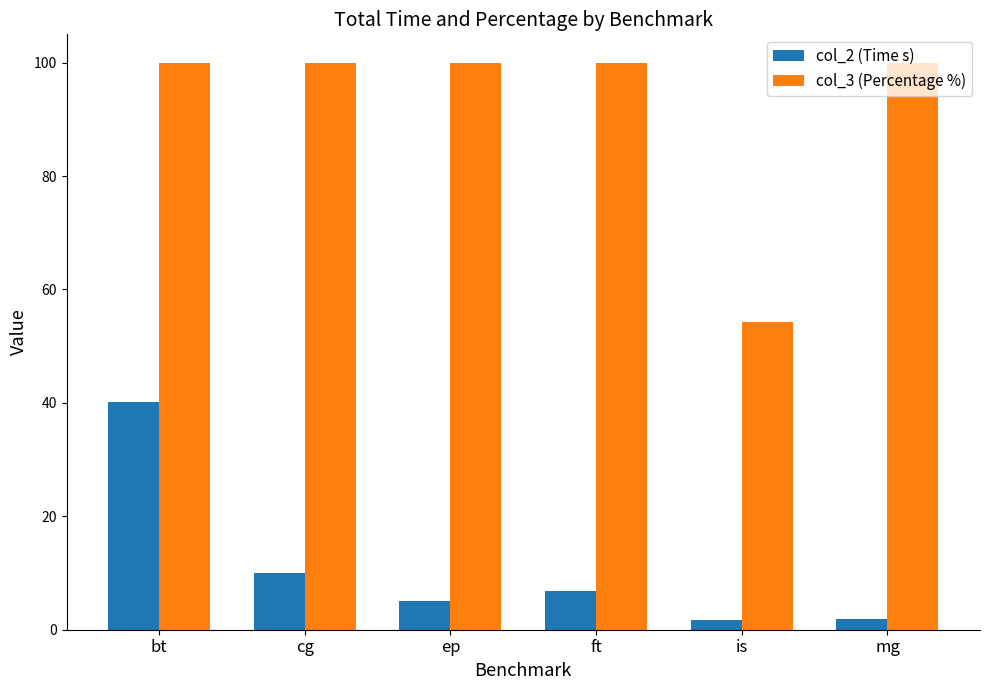

How many series are shown in this chart?

2